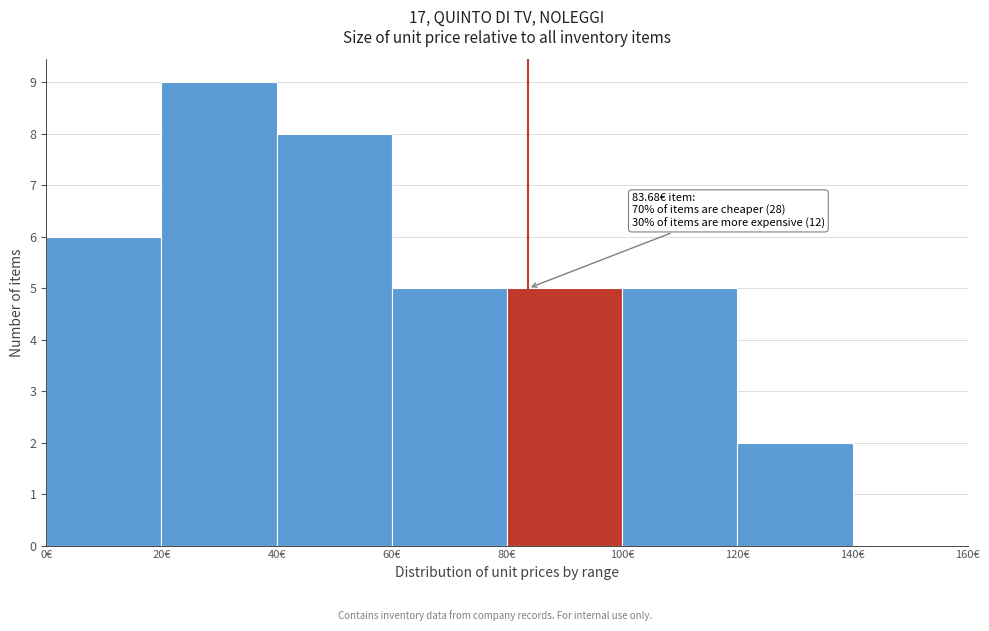

Which range on the x-axis has the tallest bar?

20 to 40